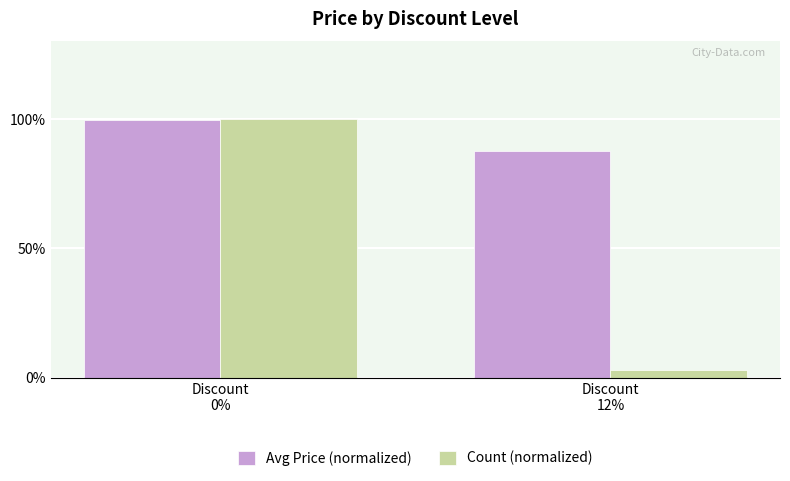

Reading left to right, transcribe all the data shown in this chart.

Avg Price (normalized): 99.7	87.7
Count (normalized): 100.0	3.0